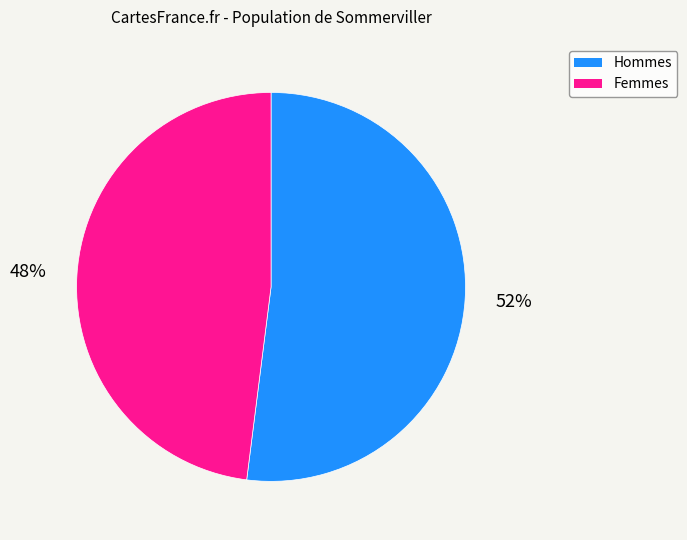

To the nearest percent, what is the average slice percentage?

50%